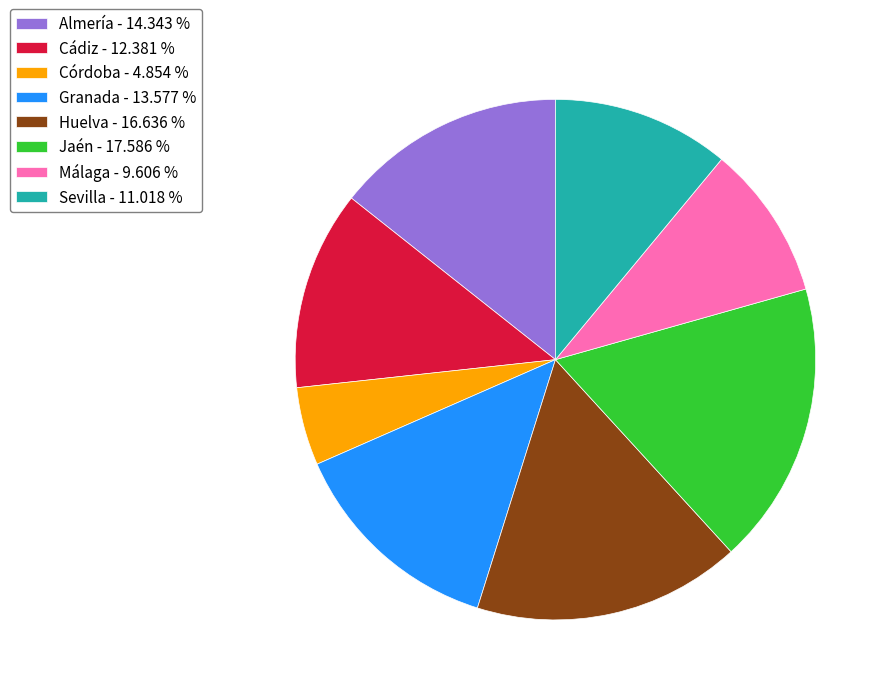

Combined, do Málaga - 9.606 % and Almería - 14.343 % account for over 50%?

No